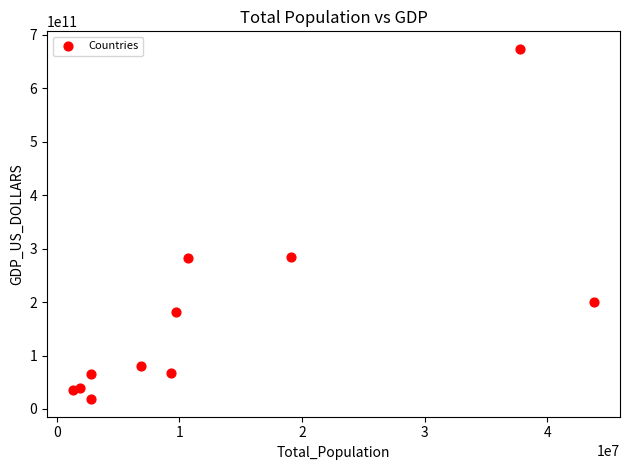

What is the range of Y values (max minus min)?

655788222897